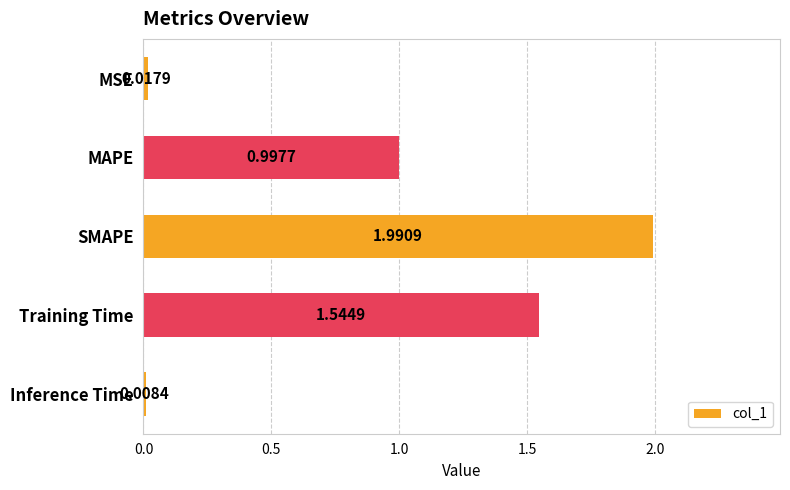

At which label is the value closest to 0?

Inference Time